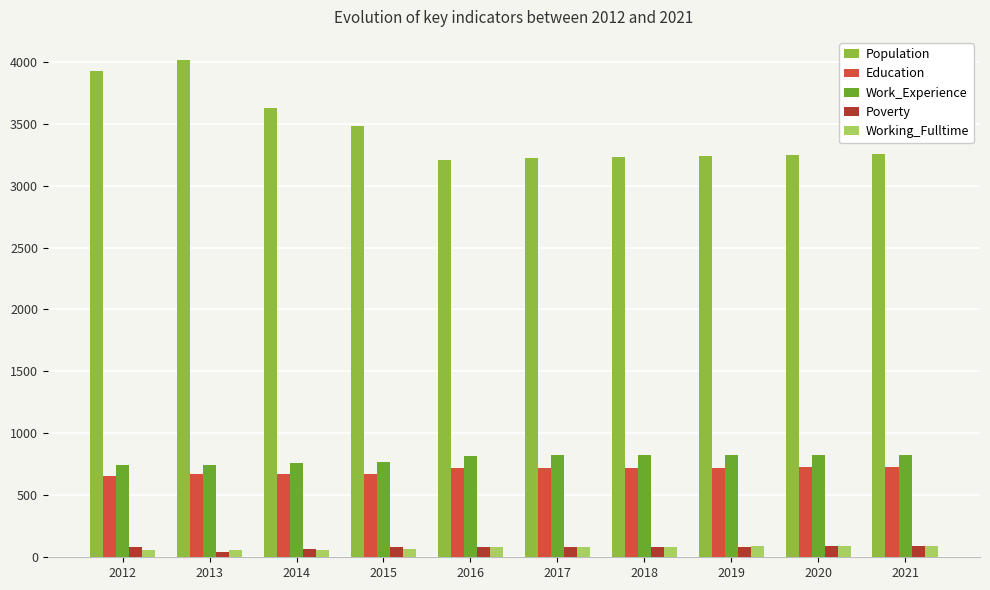

What is the greatest value displayed?

4017